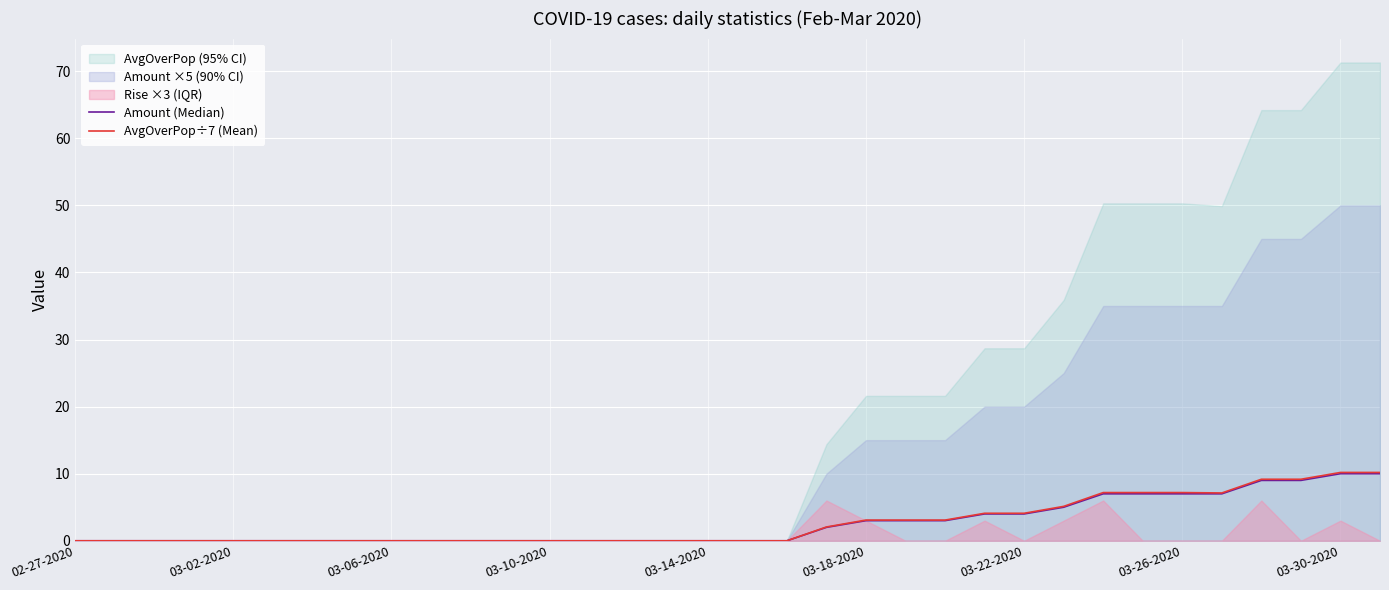

How many values in AvgOverPop÷7 (Mean) are above zero?

15